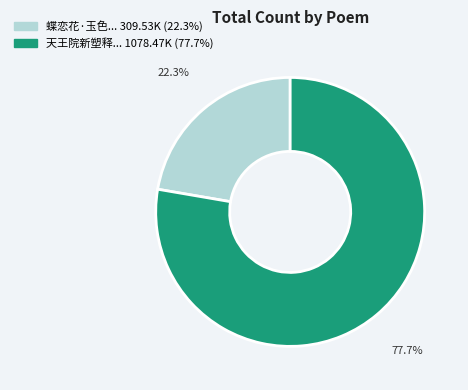

How many segments does this pie chart have?

2